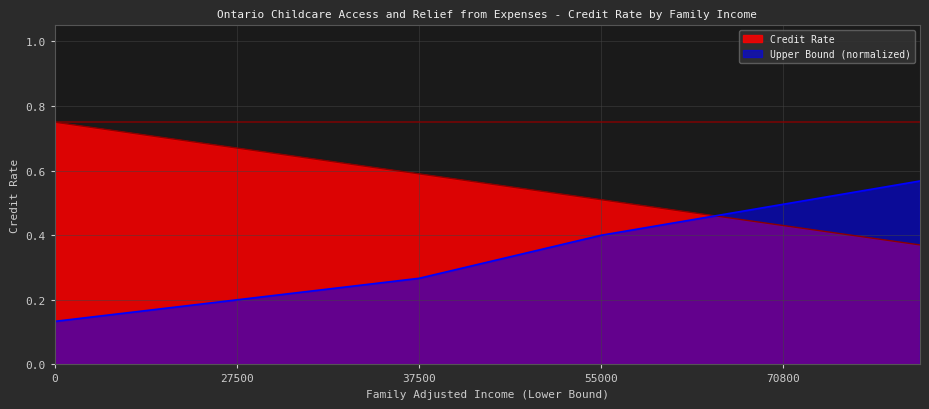

What is the lowest value of the Upper Bound series?

0.1